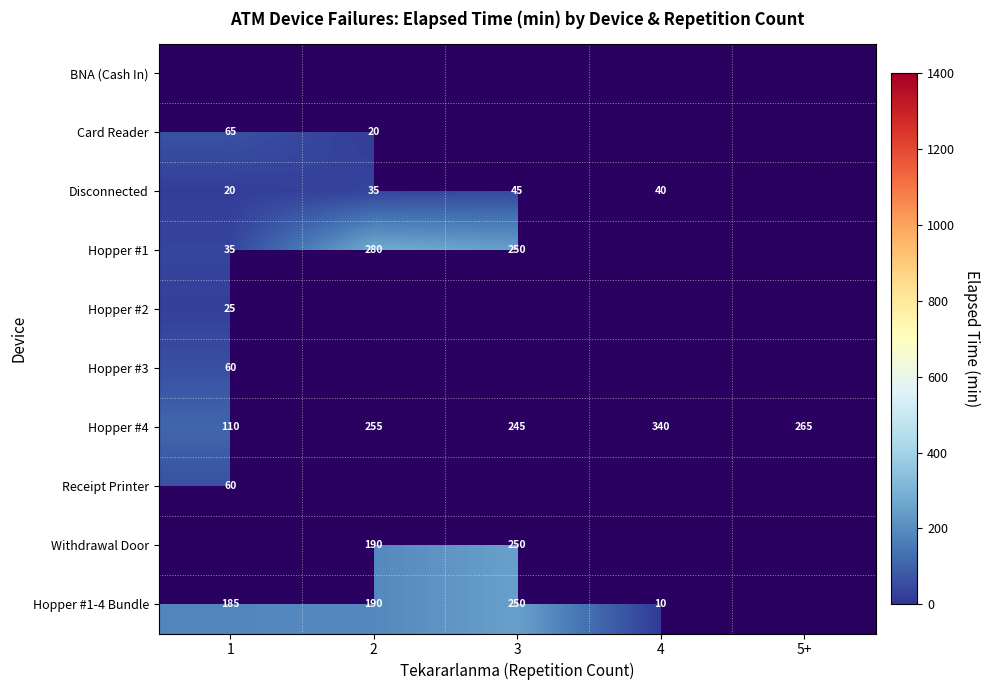

What is the difference between the Hopper #1-4 Bundle values at 4 and 1?

175